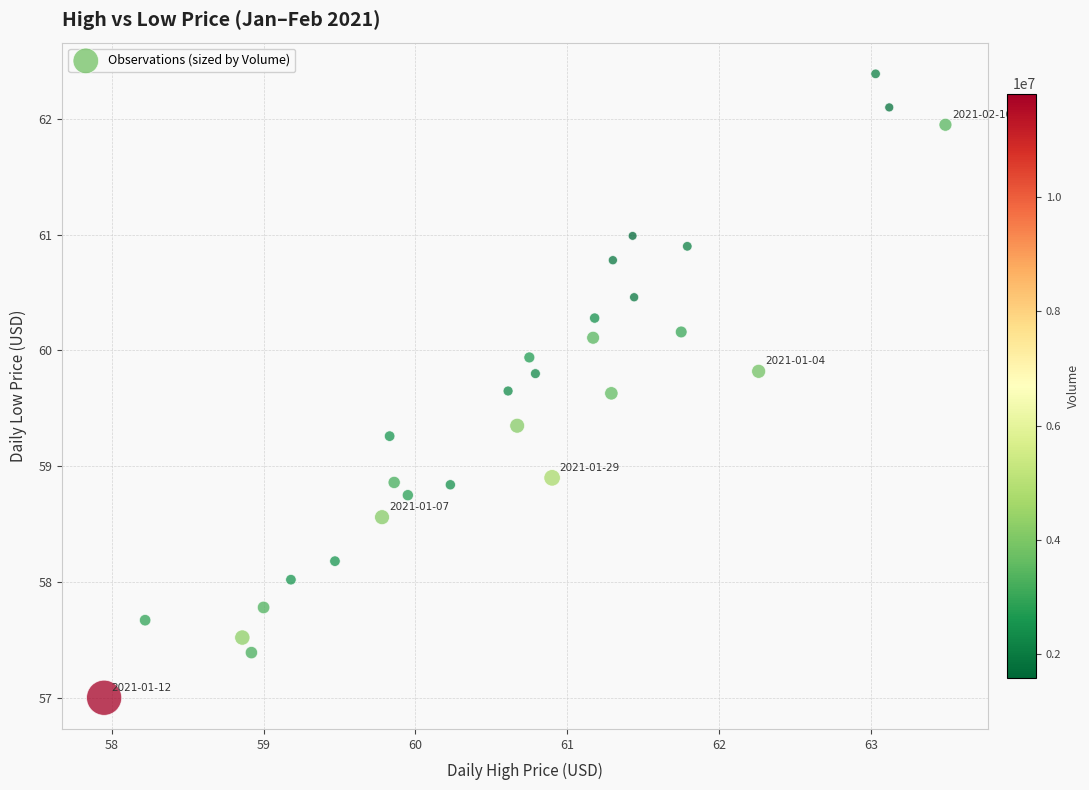

What is the range of X values (max minus min)?

5.5